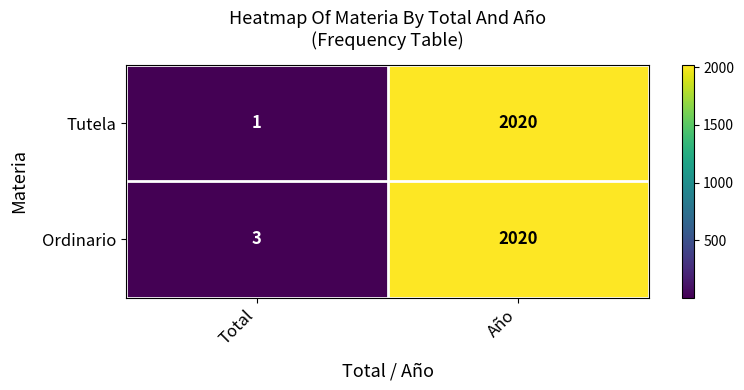

Rank the categories by Ordinario value from lowest to highest.

Total, Año